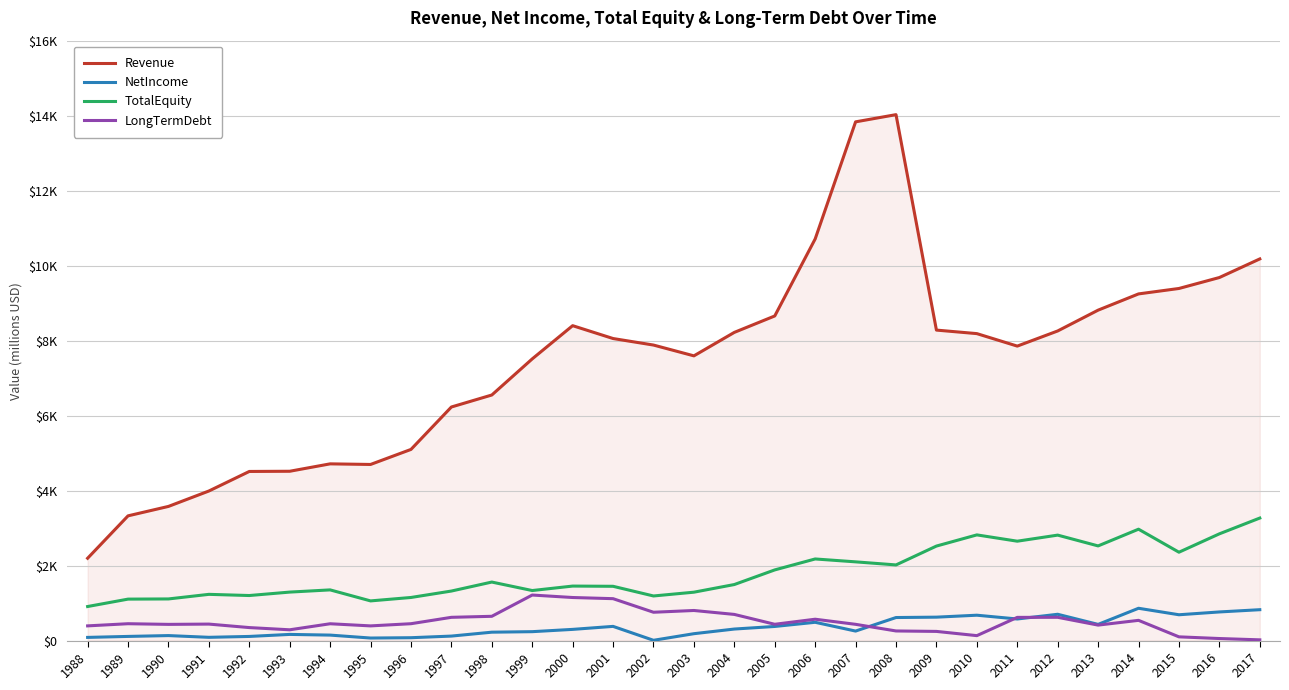

Is this an area chart (filled region under the line)?

Yes